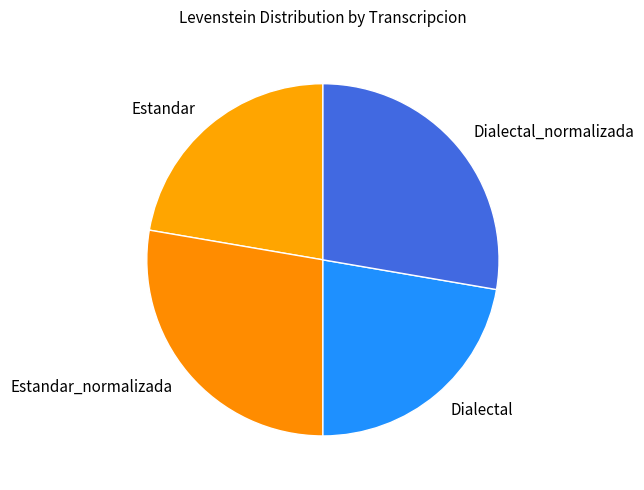

Do Estandar_normalizada and Dialectal_normalizada together represent more than half of the pie?

Yes